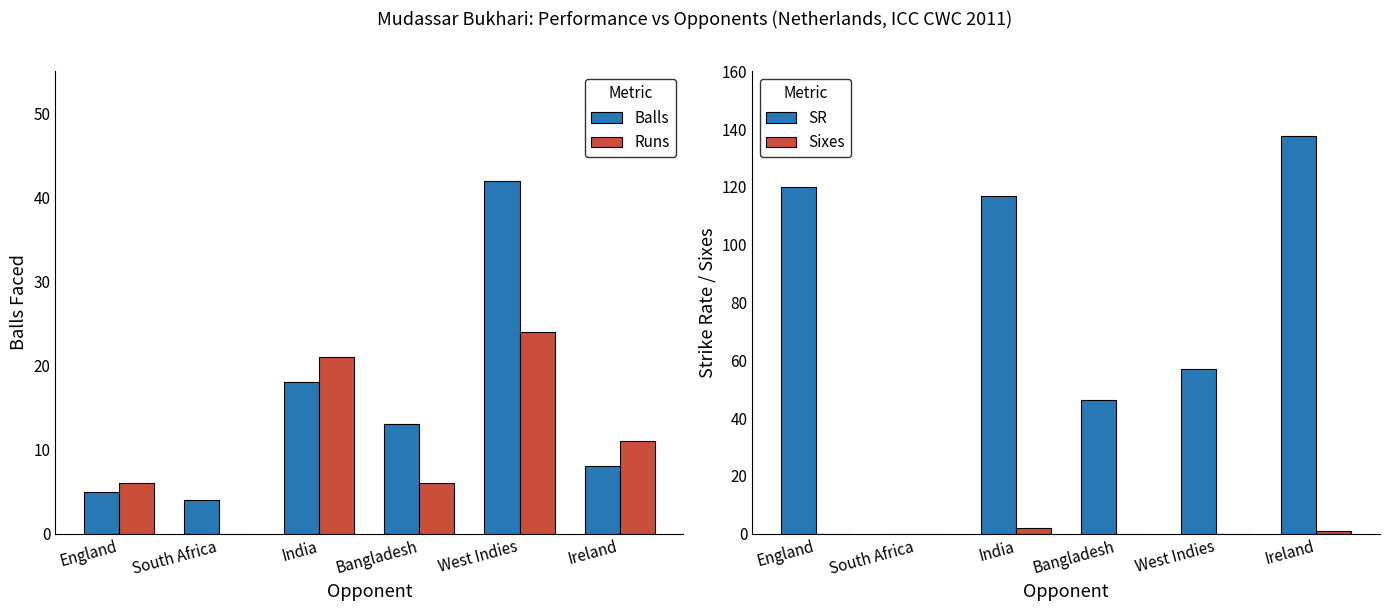

What is the sum of the Runs values at Ireland and South Africa?

11